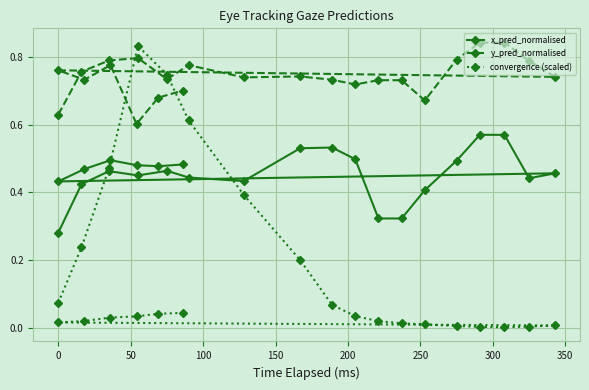

At 250, list the series in order from largest to smallest.

y_pred_normalised, x_pred_normalised, convergence (scaled)